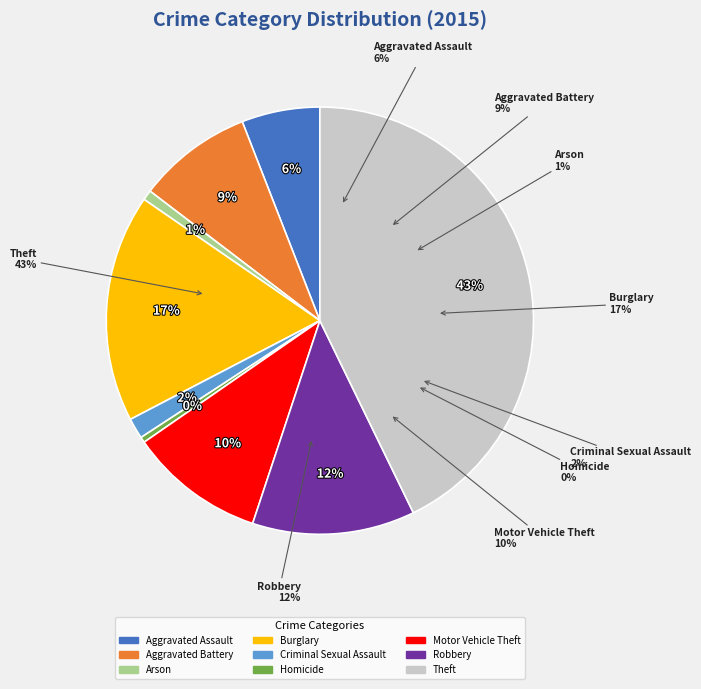

To the nearest percent, what is the average slice percentage?

11%